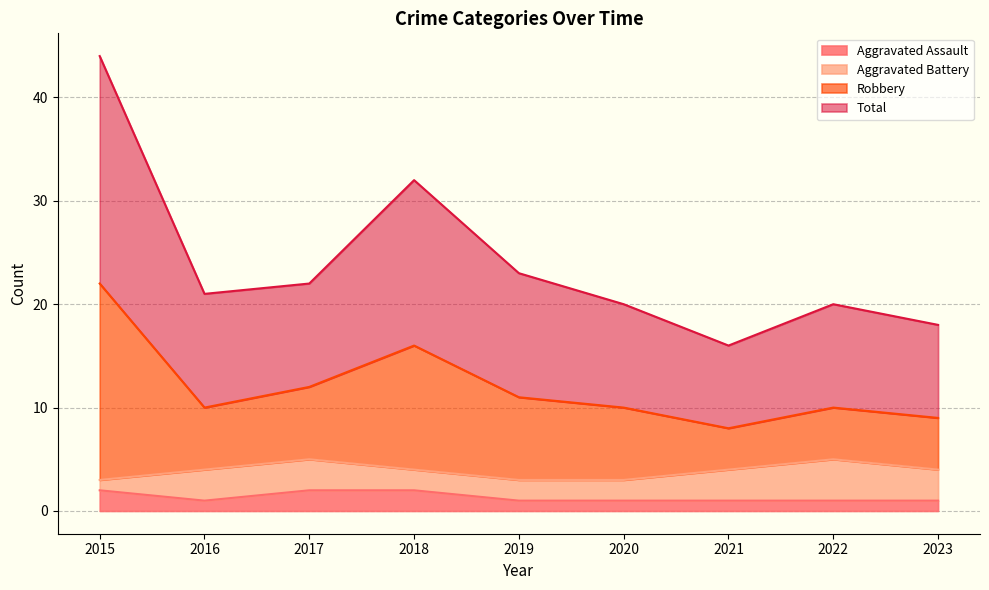

Is it true that Robbery equals 47 at 2018?

False